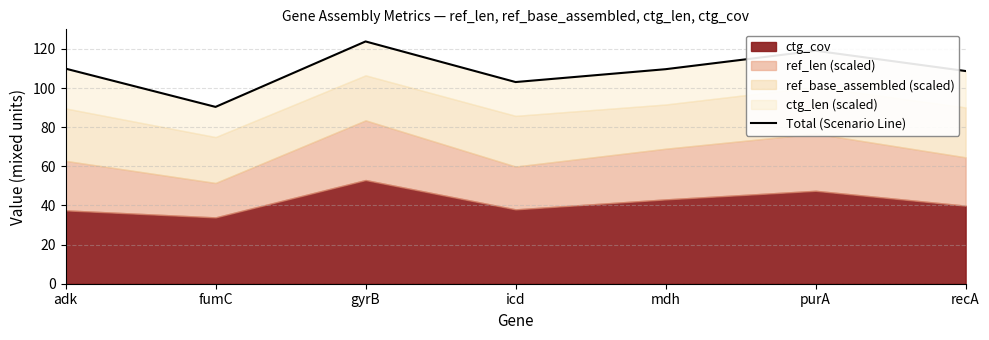

List the labels in order of value, smallest first.

fumC, icd, recA, mdh, adk, purA, gyrB